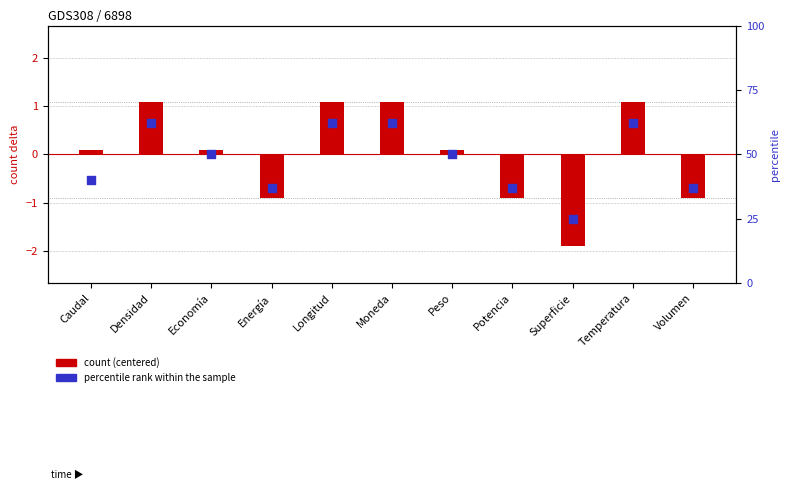

At how many categories does at least one series exceed 42?

6